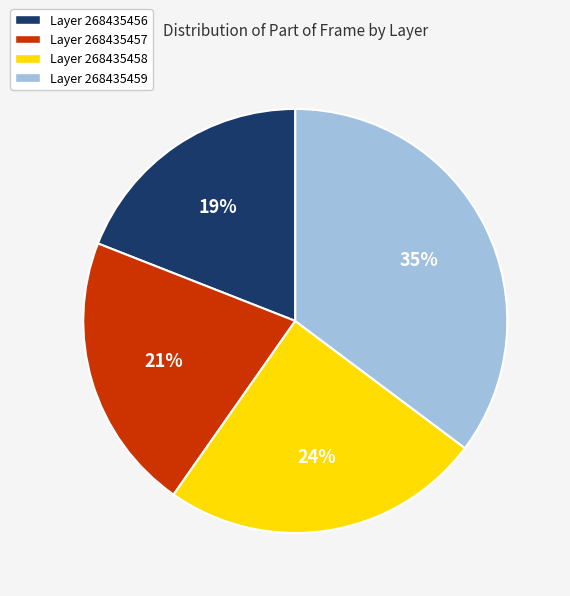

Does any single category account for the majority?

No